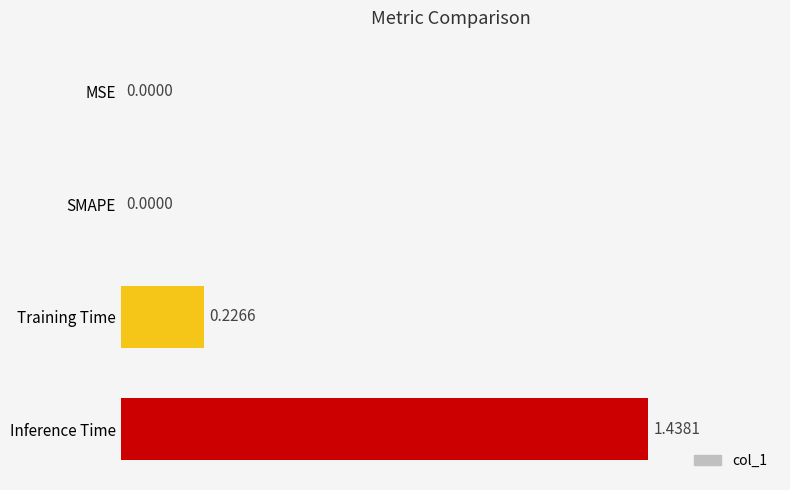

At which category does the chart reach its peak across all series?

Inference Time